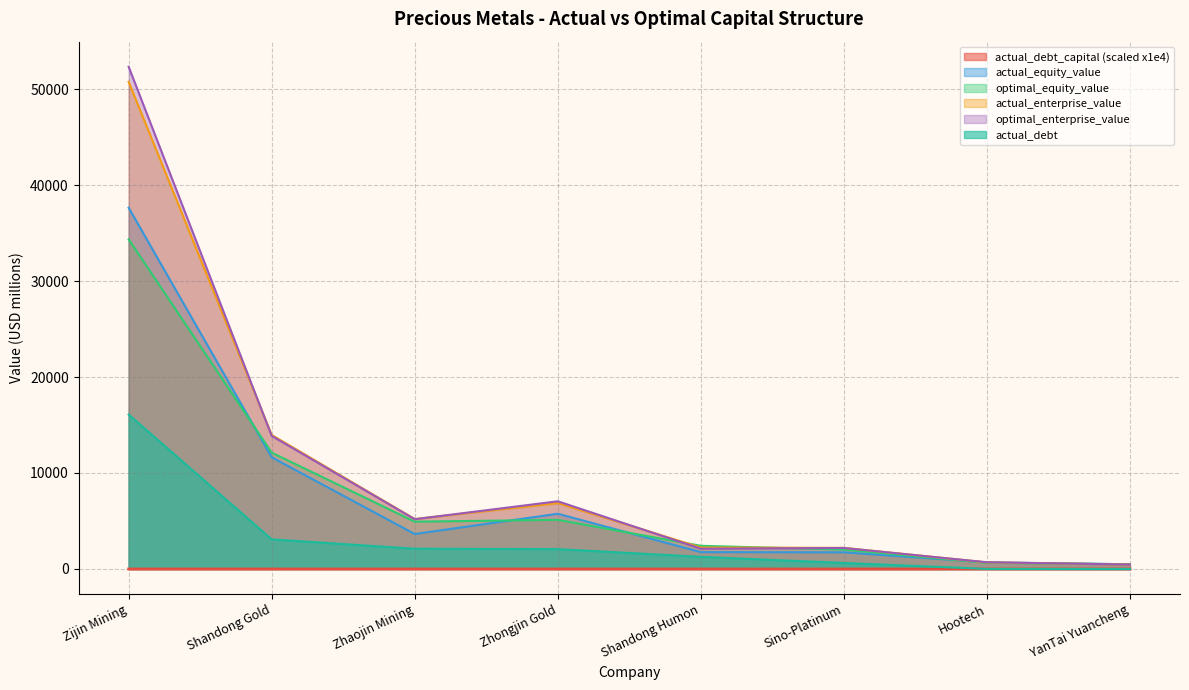

Does the chart display data point markers on the line(s)?

No